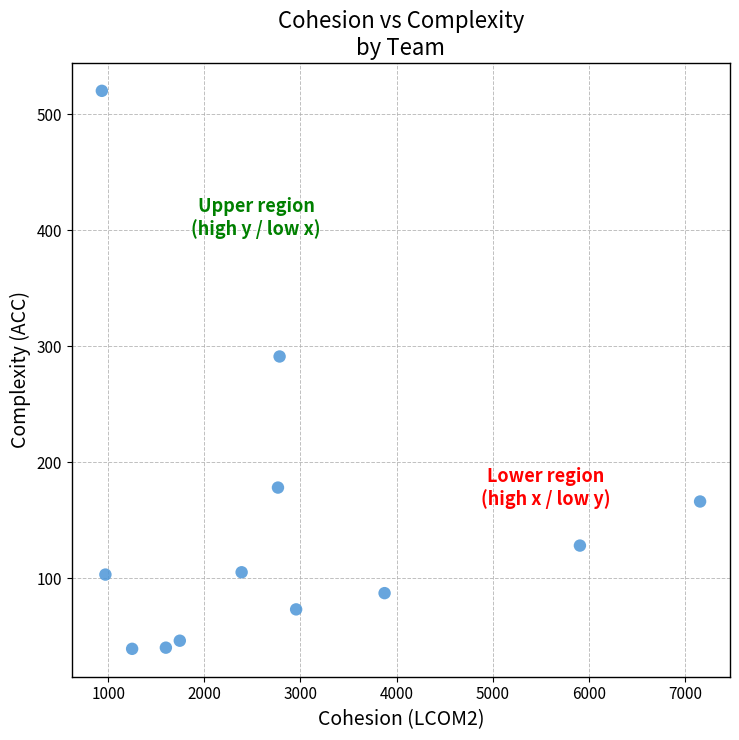

What Y value in the scatter plot is closest to 279?

291